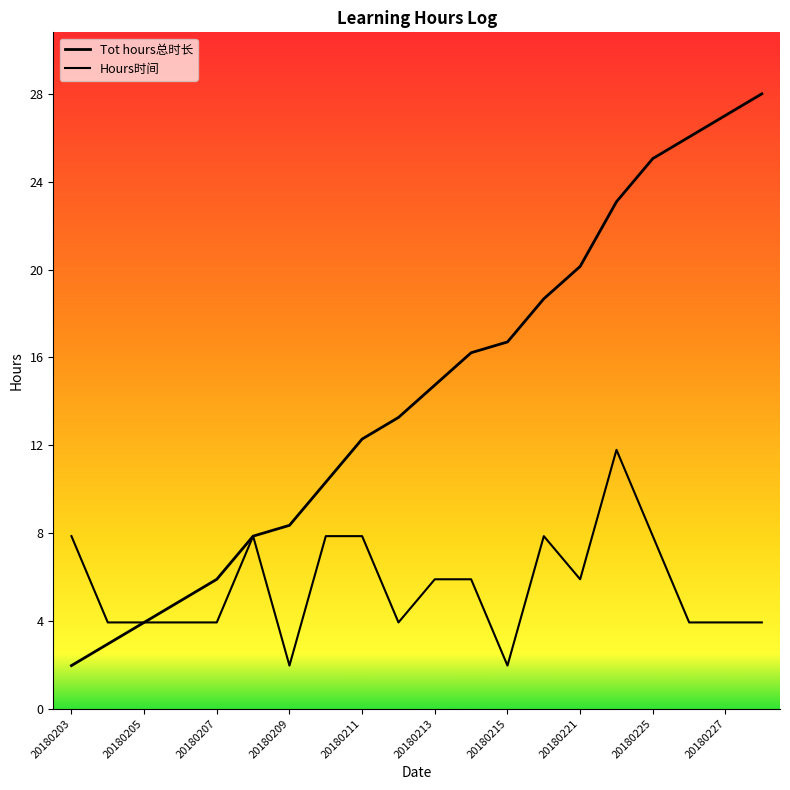

Is this an area chart (filled region under the line)?

No